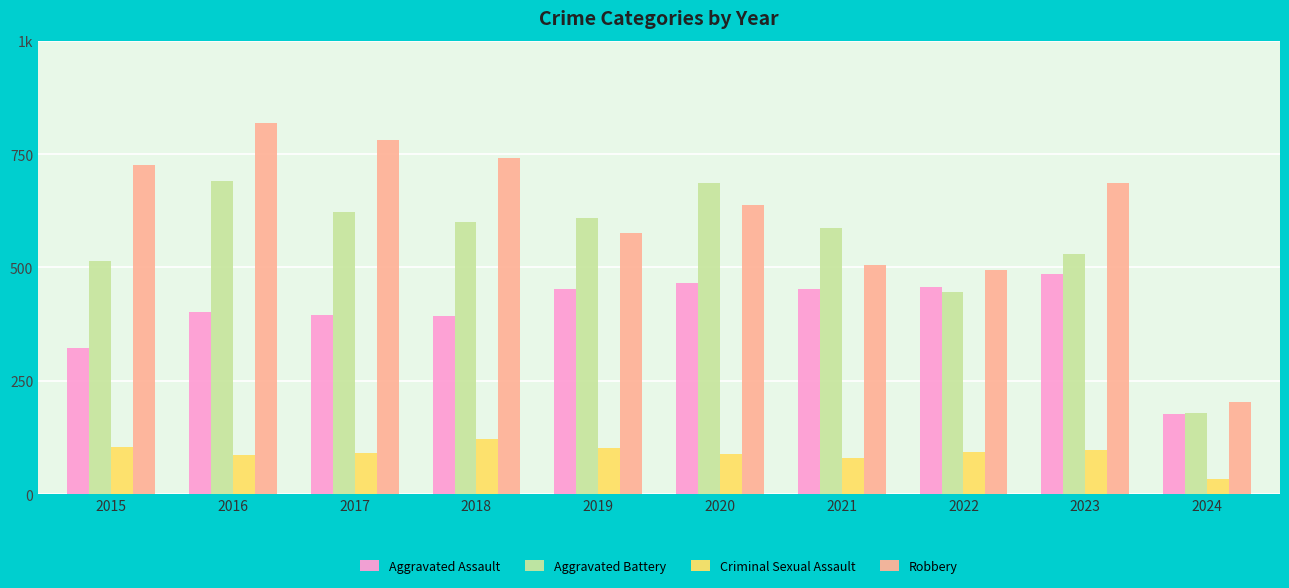

What is the value of the Aggravated Assault bar at the 10th from the left?

176